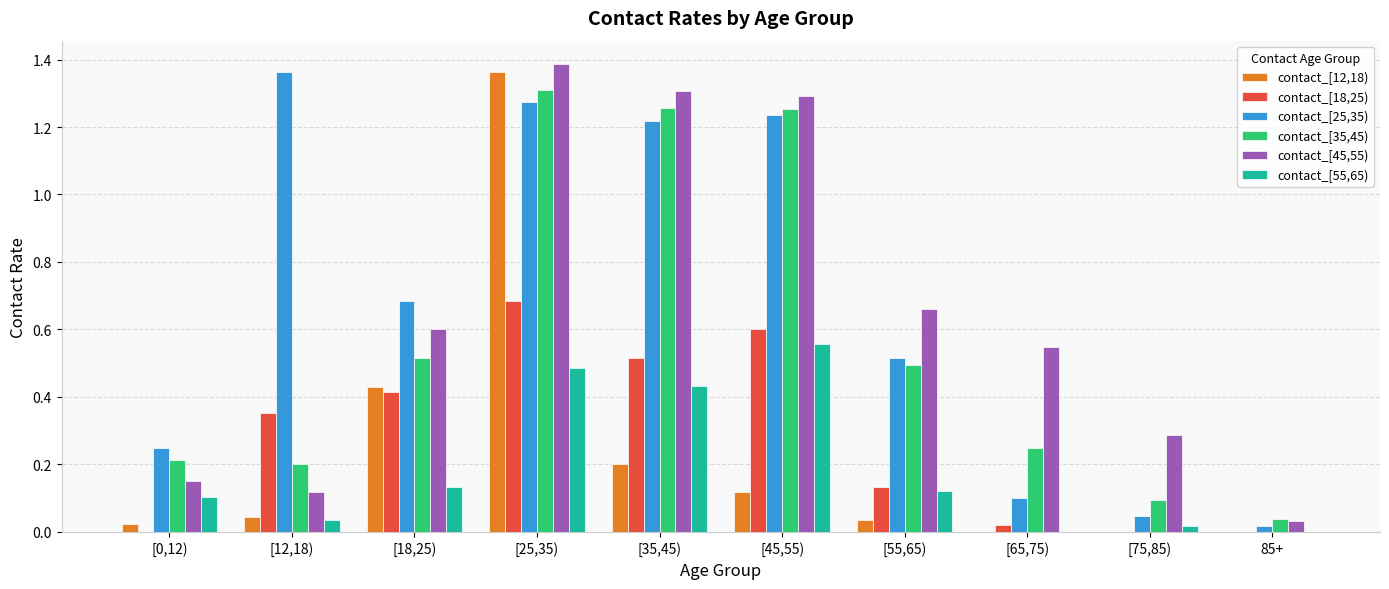

Count the number of categories in the chart.

10